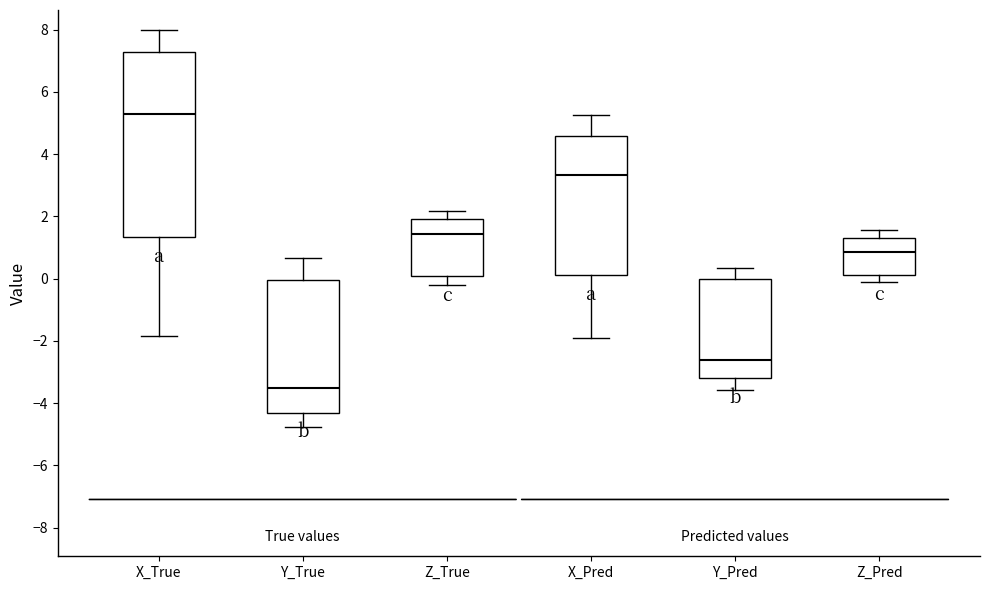

Reading left to right, transcribe this box plot: for each box, give where its median line is, the range the box spans, and where its two whiskers end, as read against the y-axis. The values are not printed on the chart, so give them approximately, as read against the axis.

X_True: median 5.2, box 1.4 to 7.2, whiskers -1.8 to 8.0
Y_True: median -3.6, box -4.4 to 0.0, whiskers -4.8 to 0.6
Z_True: median 1.4, box 0.0 to 2.0, whiskers -0.2 to 2.2
X_Pred: median 3.4, box 0.2 to 4.6, whiskers -2.0 to 5.2
Y_Pred: median -2.6, box -3.2 to 0.0, whiskers -3.6 to 0.4
Z_Pred: median 0.8, box 0.2 to 1.4, whiskers -0.2 to 1.6